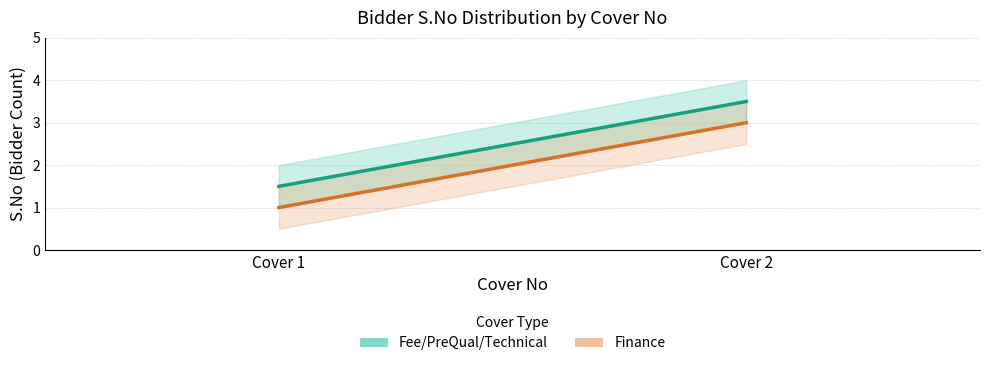

Which category has the lowest value in the Finance series?

Cover 1